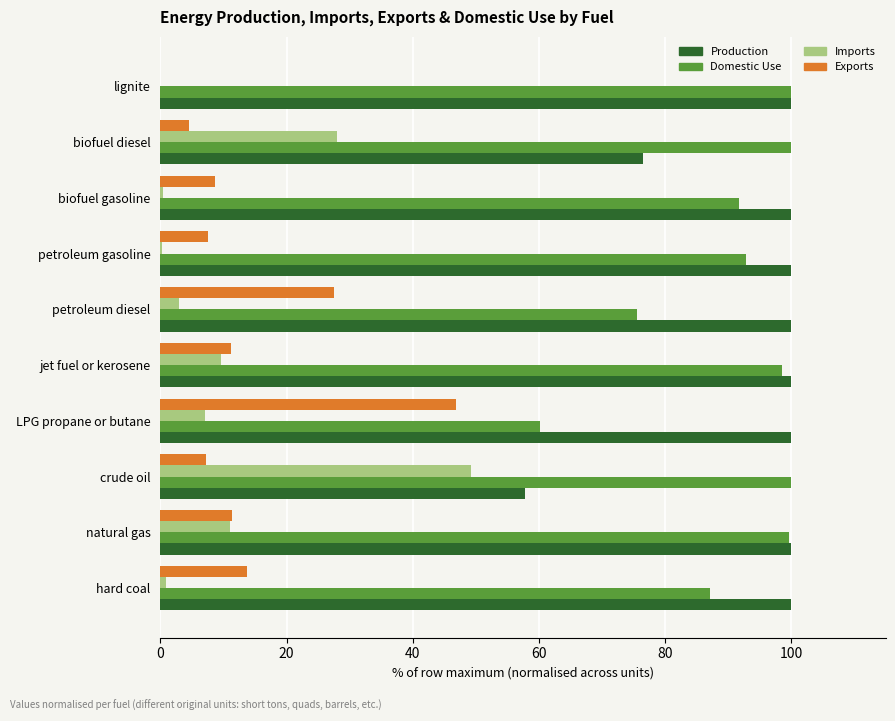

What is the approximate value of Exports at natural gas?

11.3